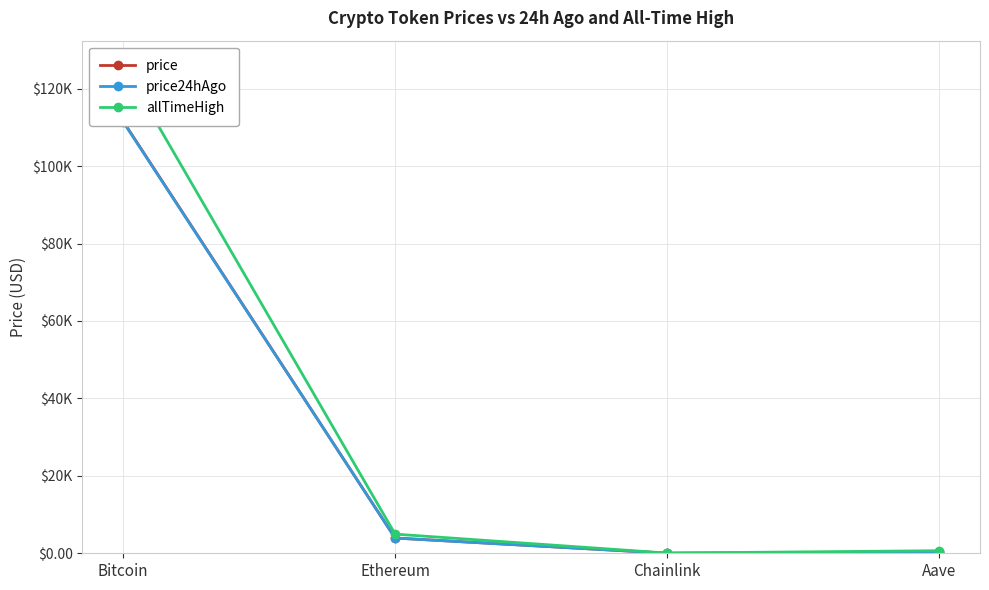

What is the minimum value for price24hAgo?

17.9